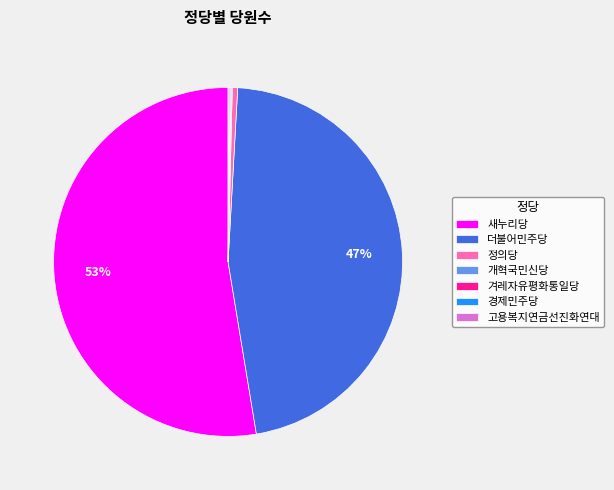

Which slice is the largest?

새누리당